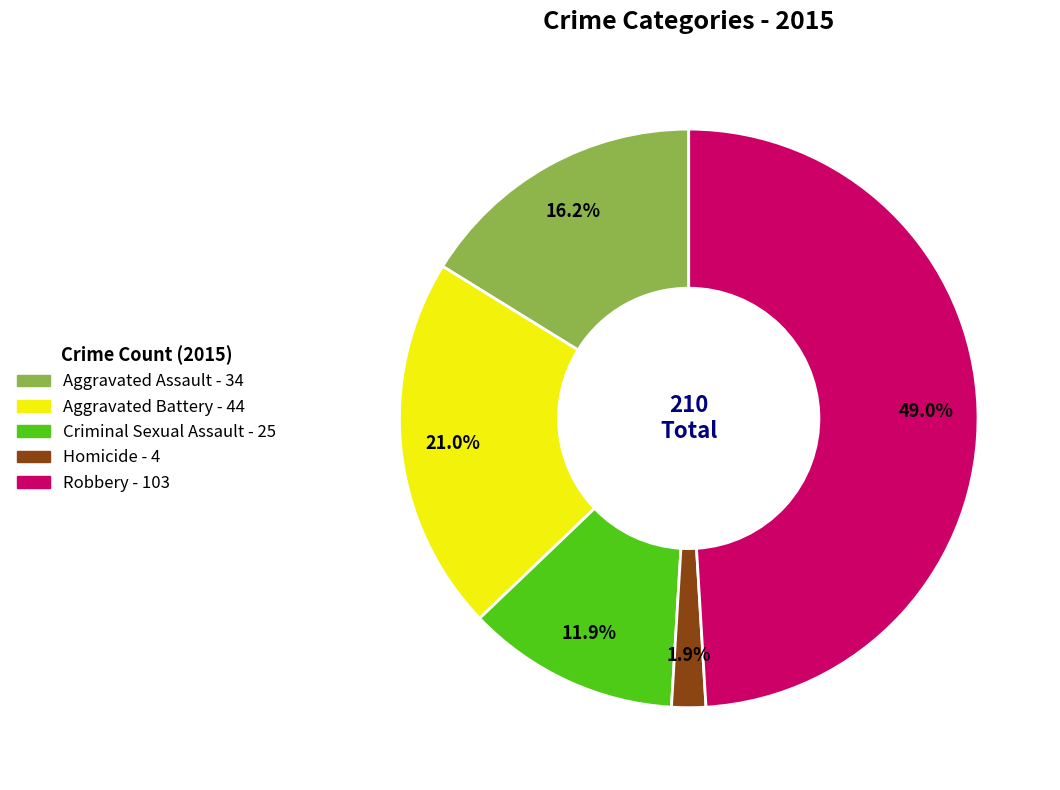

To the nearest percent, what percentage of the pie is Aggravated Battery?

21%